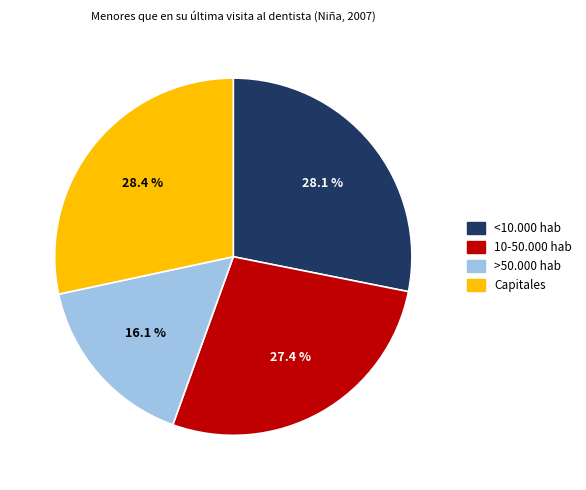

Does 10-50.000 hab represent more than half of the total?

No